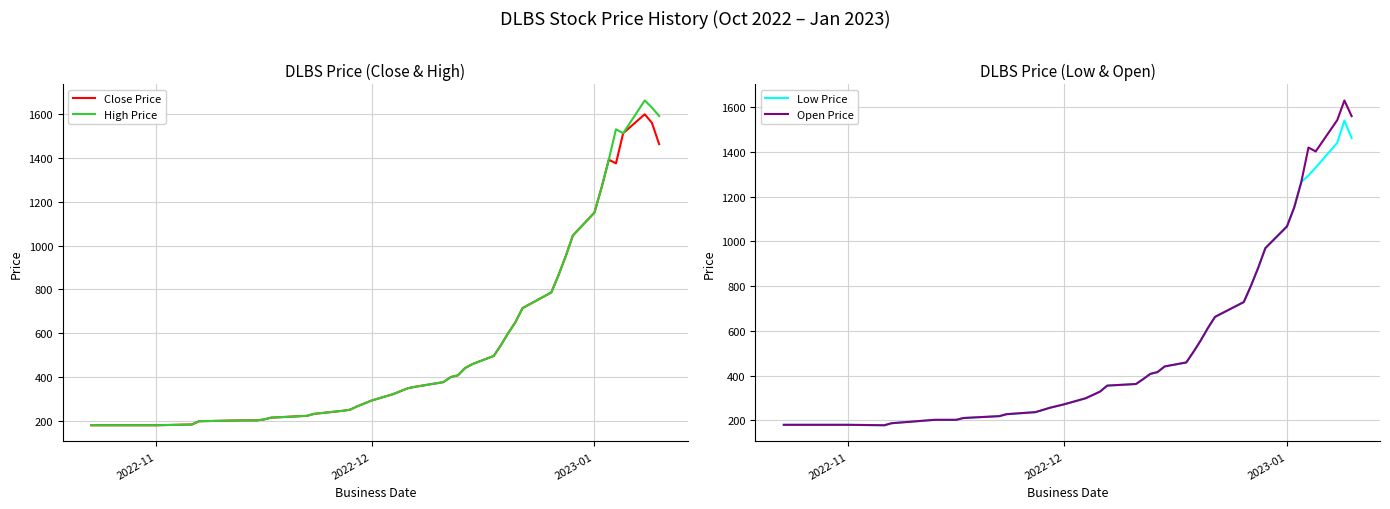

What is the lowest value of the Low Price series?

177.7